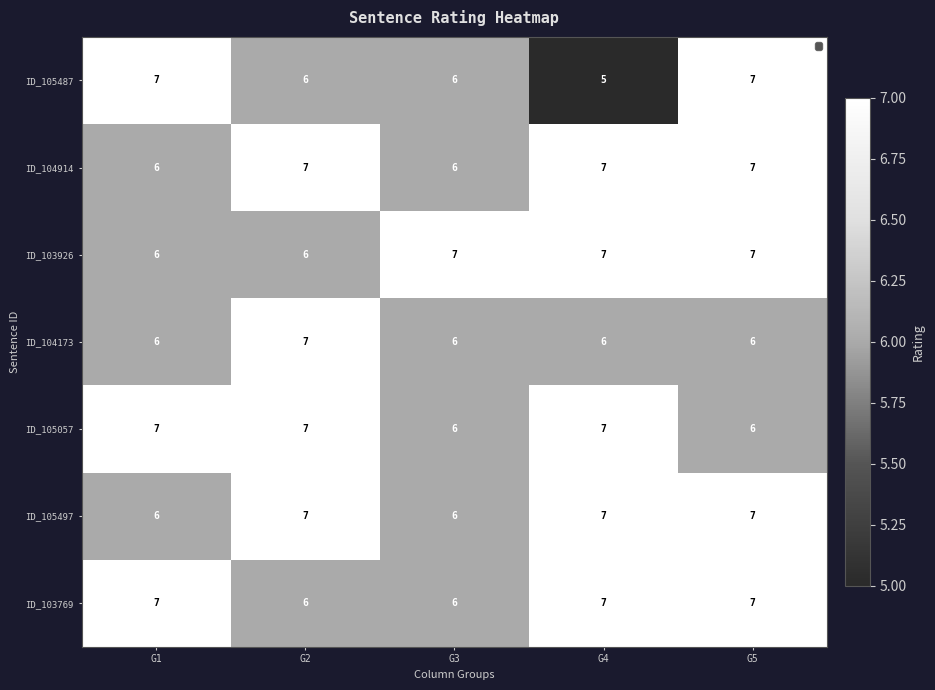

Which series has the widest spread of values?

ID_105487